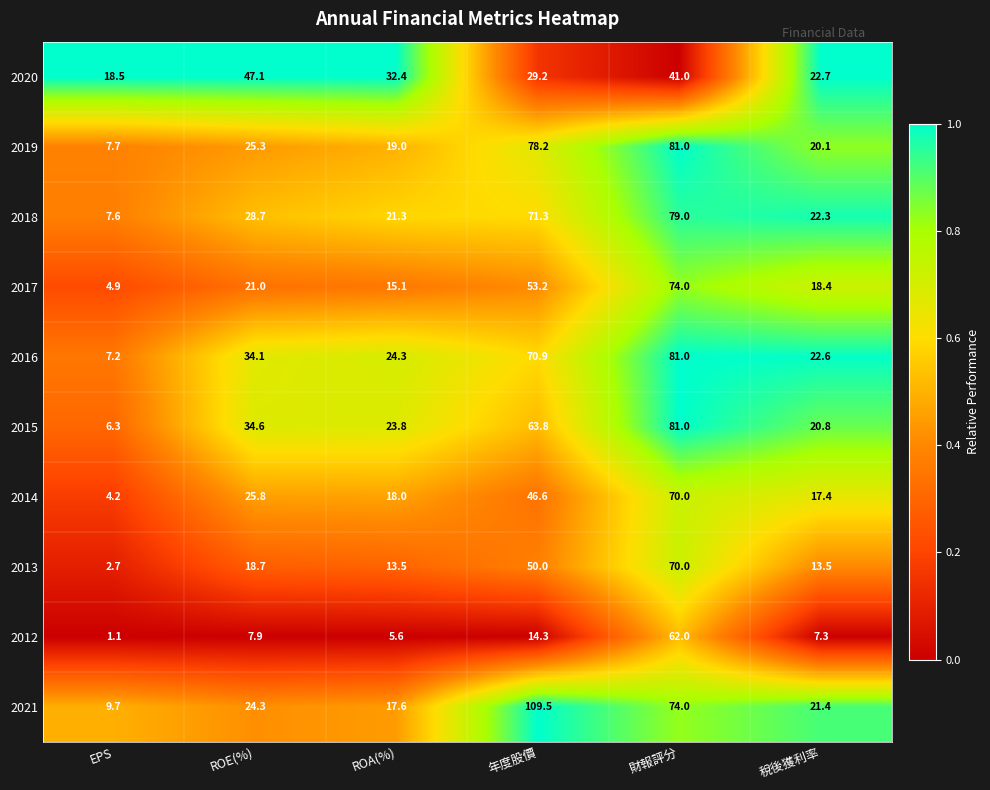

Where does the 2015 series first go above 34?

ROE(%)